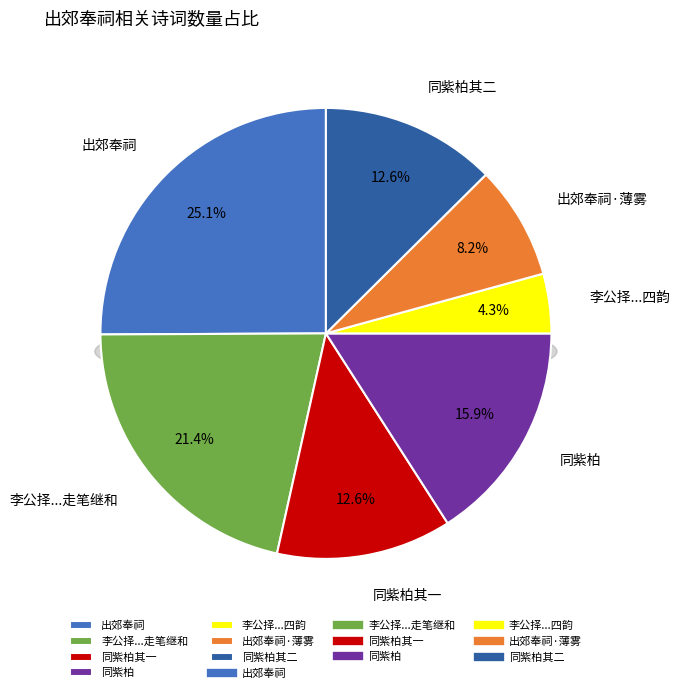

What is the change in value from 李公择尚书见示出郊奉雩祀马上口占七言四韵走笔继和 to 李公择尚书见示出郊奉雩祀马上口占七言四韵?

-739038